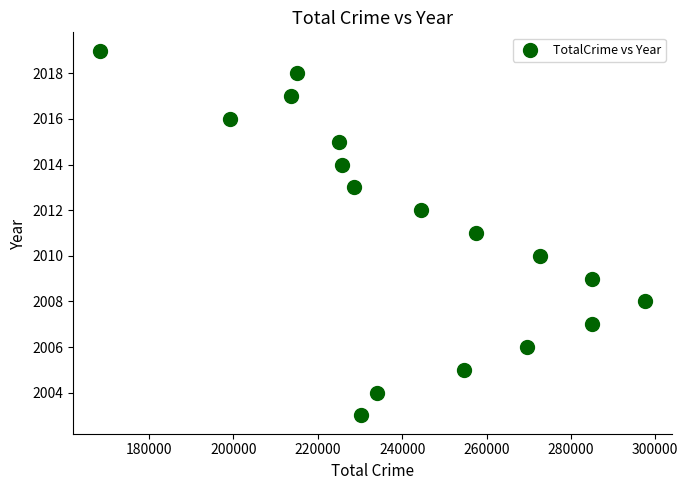

What is the range of Y values (max minus min)?

16